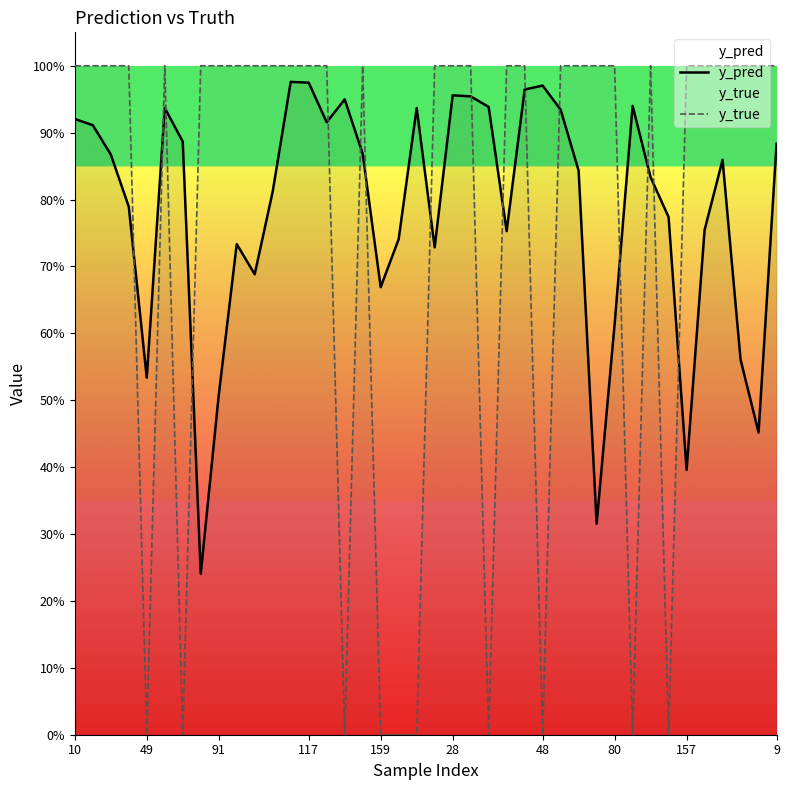

What is the total value across all series at 10?

1.9